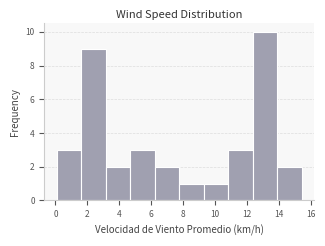

How tall is the bar that spans 7.8 to 9.2 on the x-axis? Neither the bar edges nor the heights are printed on the chart, so give them approximately, as read against the axes.

1